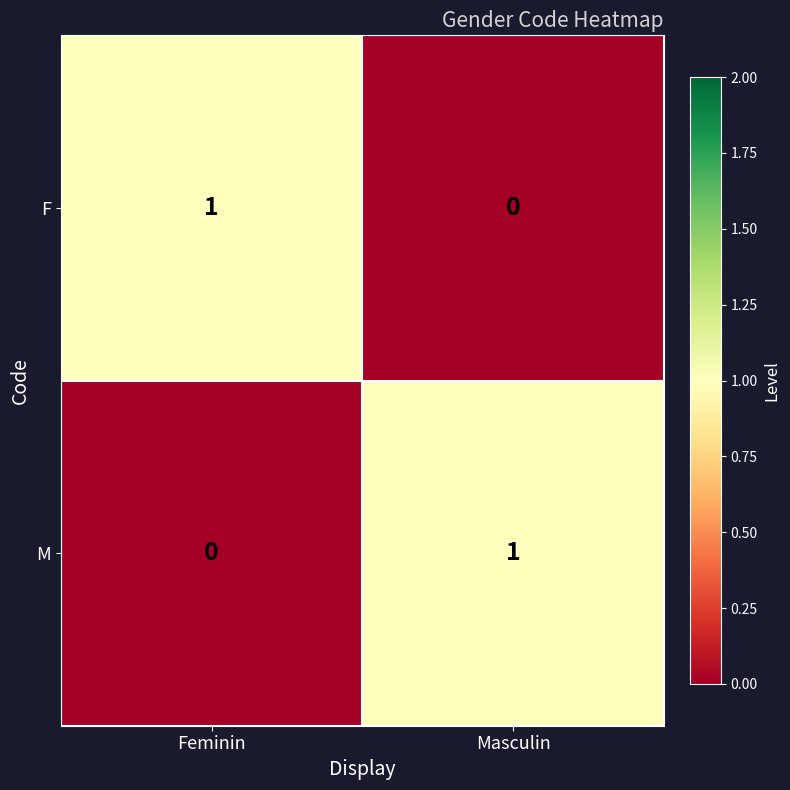

What is the total value across all series at Masculin?

1